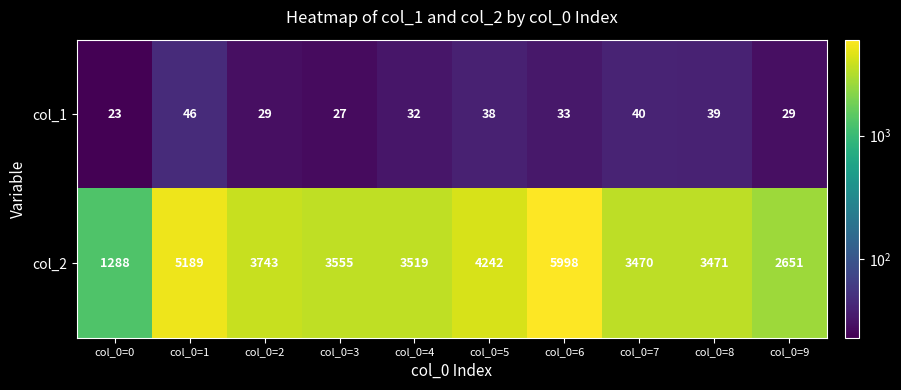

Which series changed the most between col_0=1 and col_0=2?

col_2